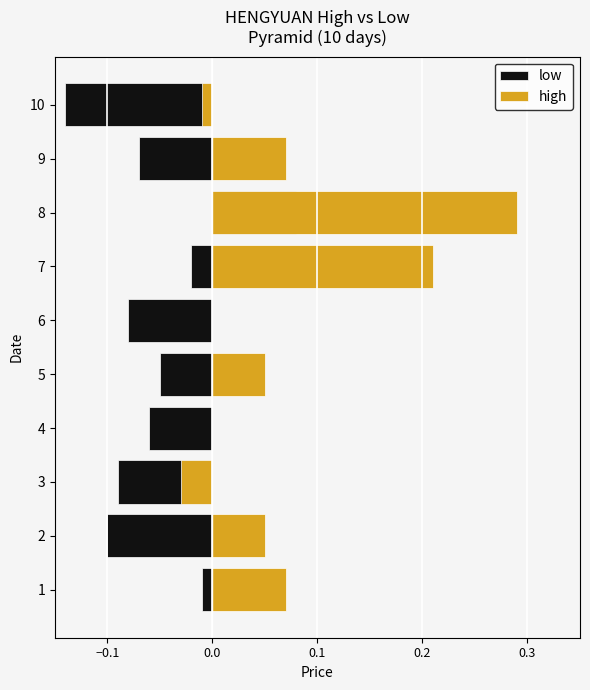

List the series in order of their peak value, lowest first.

low, high